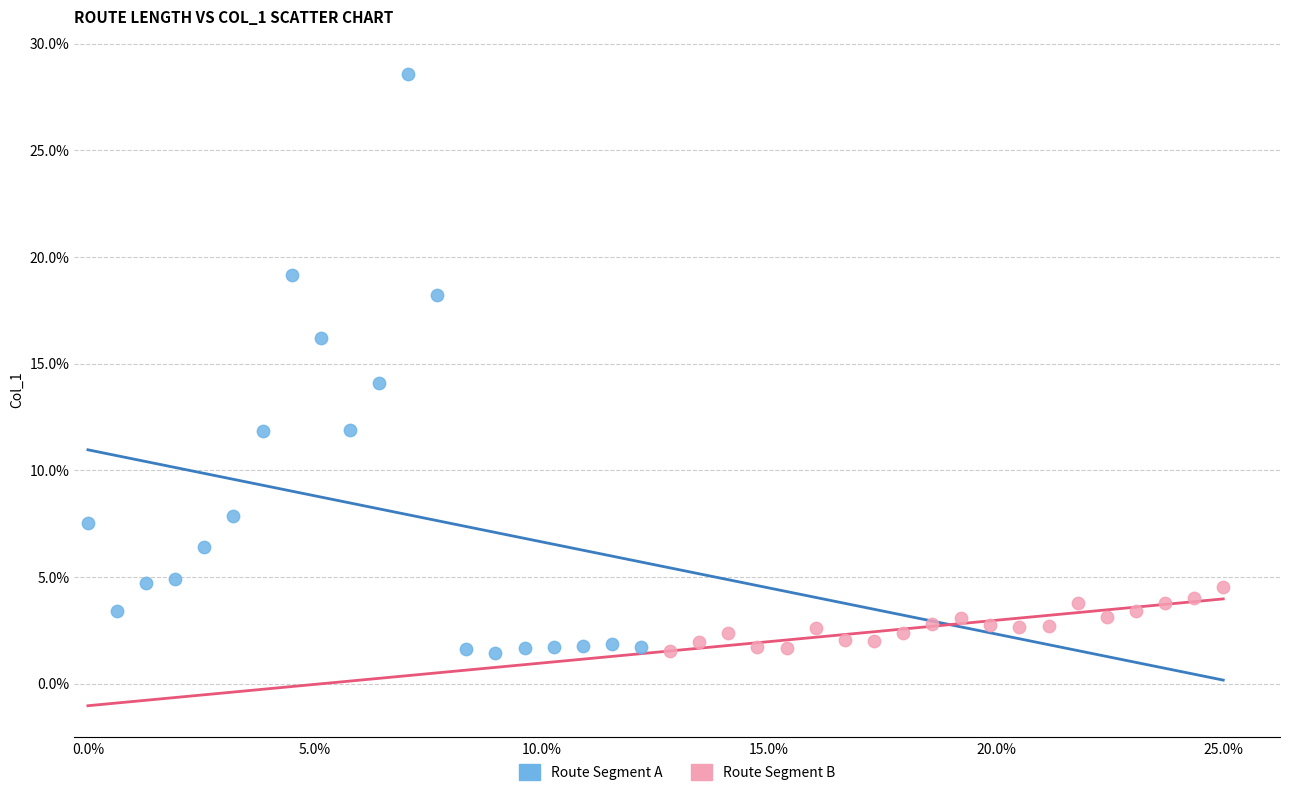

Which series reaches the maximum Y coordinate?

Route Segment A